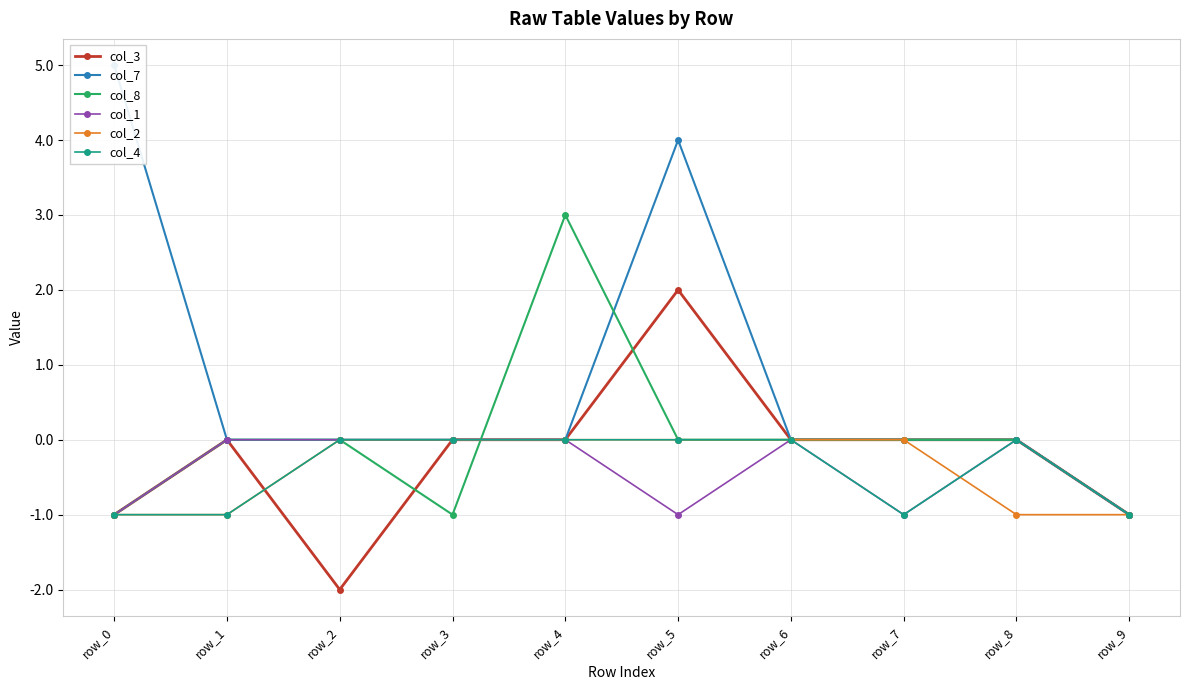

In col_1, how many points are higher than both neighbors (excluding endpoints)?

2